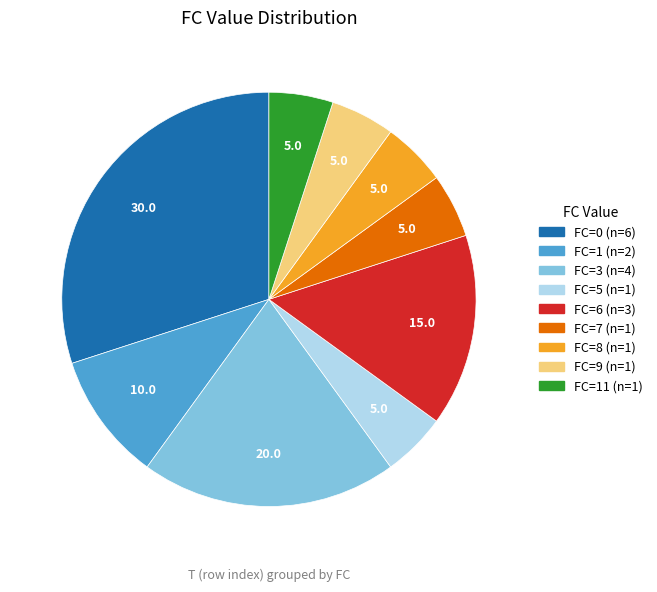

Is there a majority slice in this chart?

No